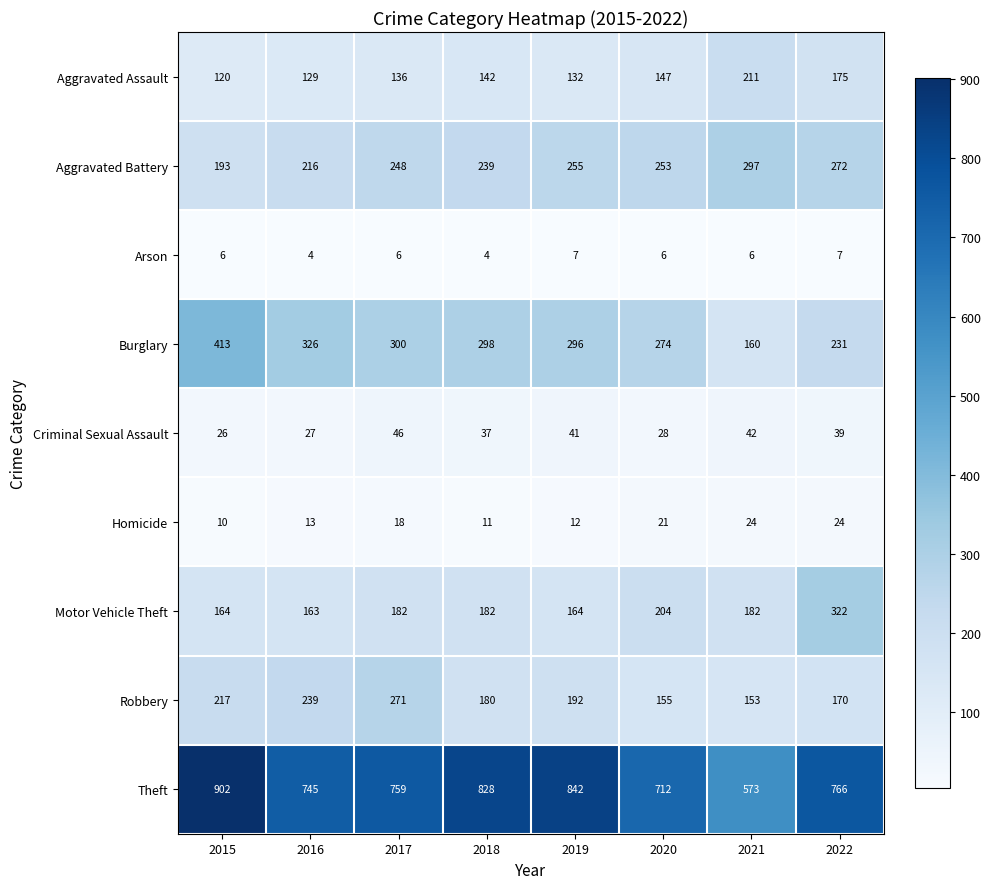

What is the difference between the highest and lowest values at 2022?

759